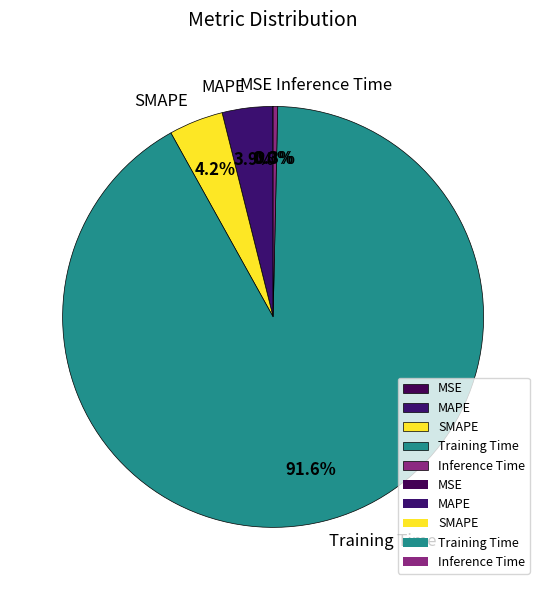

Which slice is the largest?

Training Time